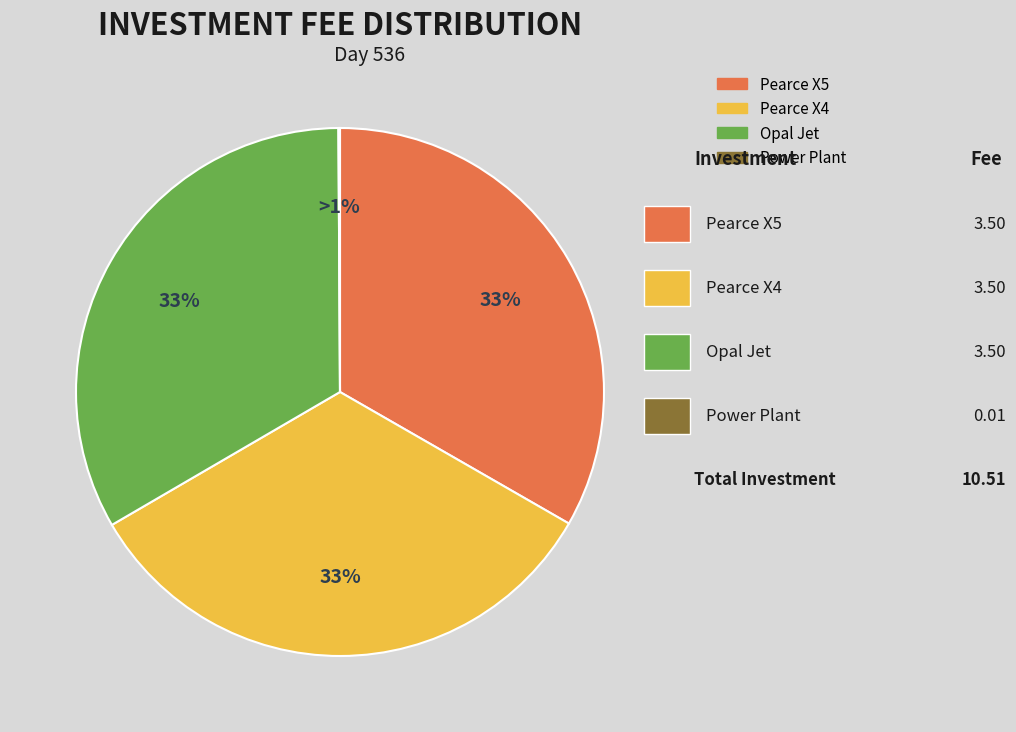

Combined, do Pearce X5 and Power Plant account for over 50%?

No